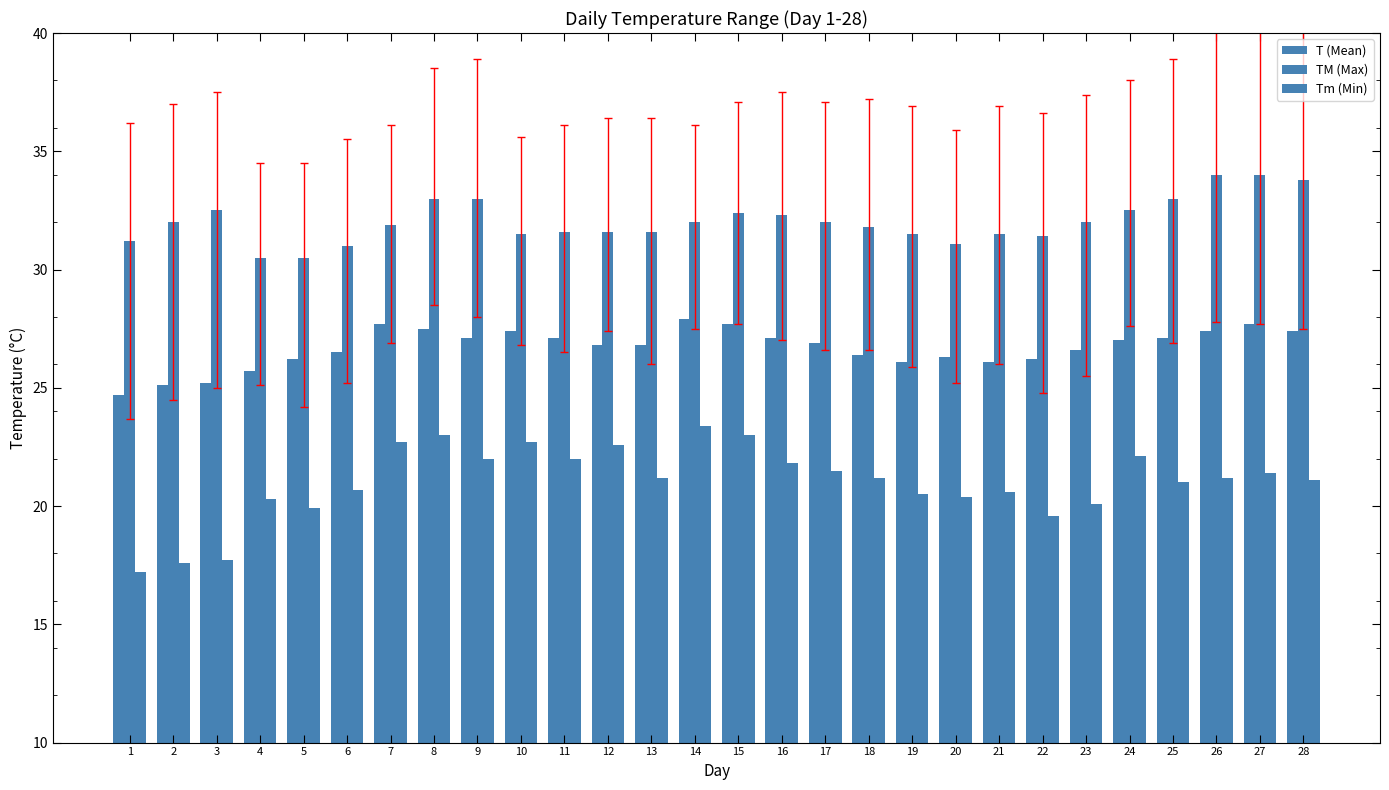

Are the bars grouped side by side (vs. stacked)?

Yes